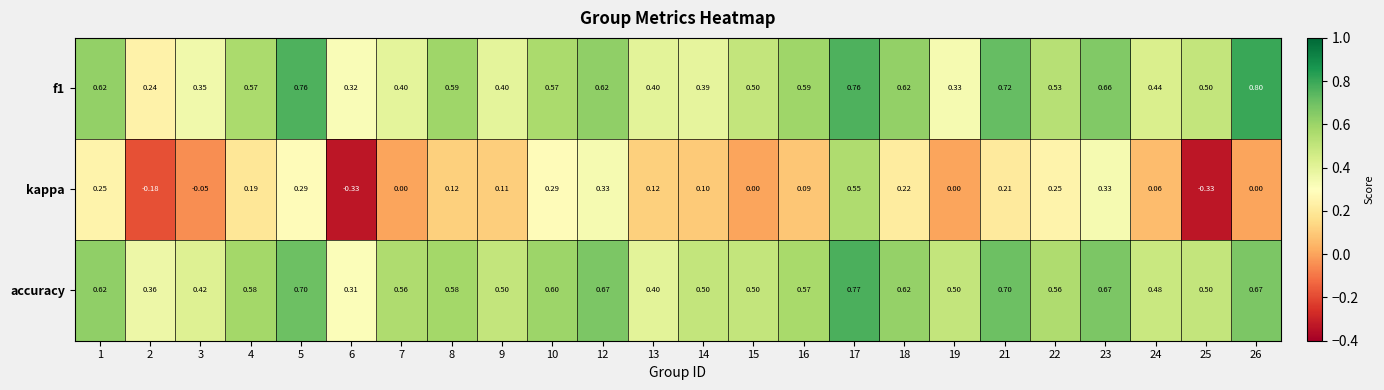

Which series has the widest spread of values?

kappa